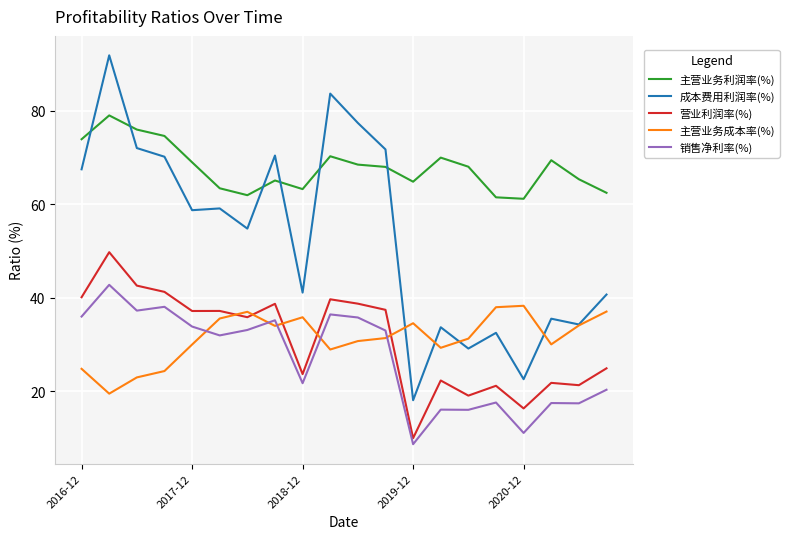

List the series in order of their peak value, highest first.

成本费用利润率(%), 主营业务利润率(%), 营业利润率(%), 销售净利率(%), 主营业务成本率(%)